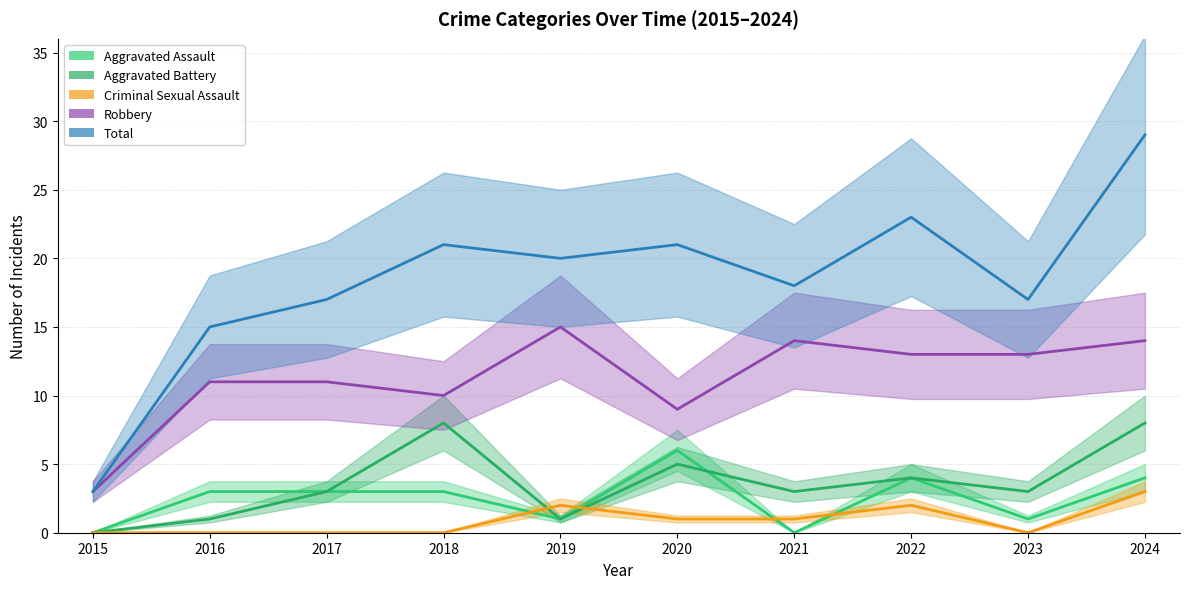

What is the spread (max minus min) of values at 2018?

21